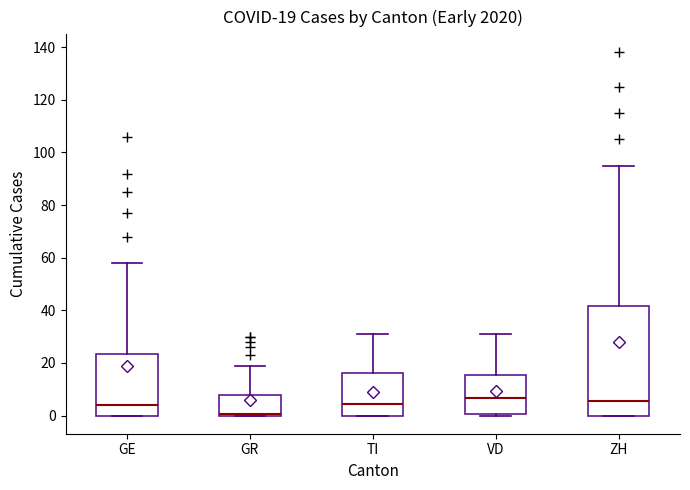

Which box is the tallest, from its lower edge to its upper edge?

ZH